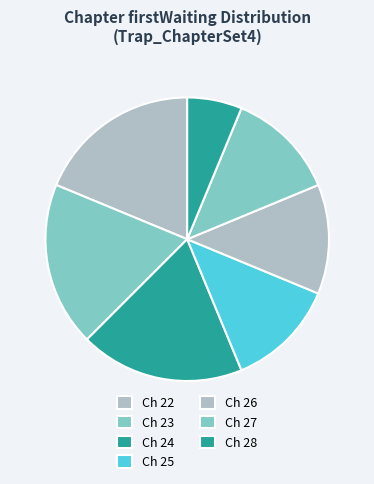

Count the number of slices in the pie.

7